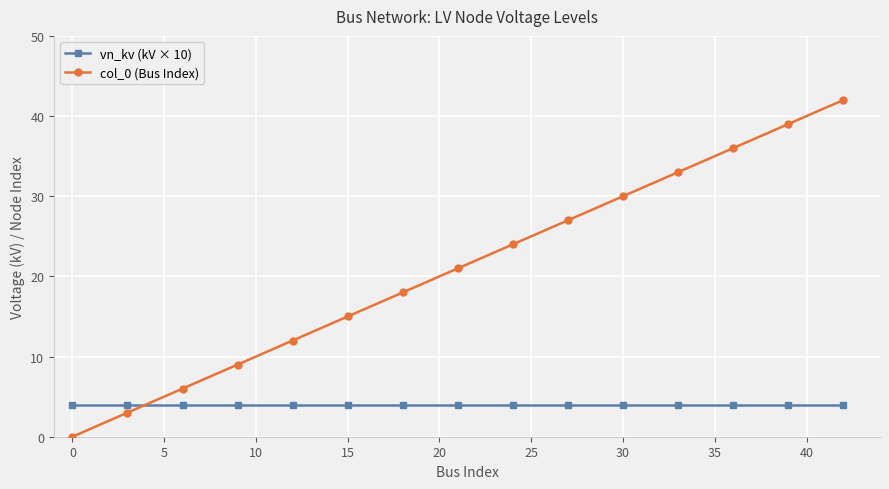

What is the sum of all vn_kv (kV × 10) values?

60